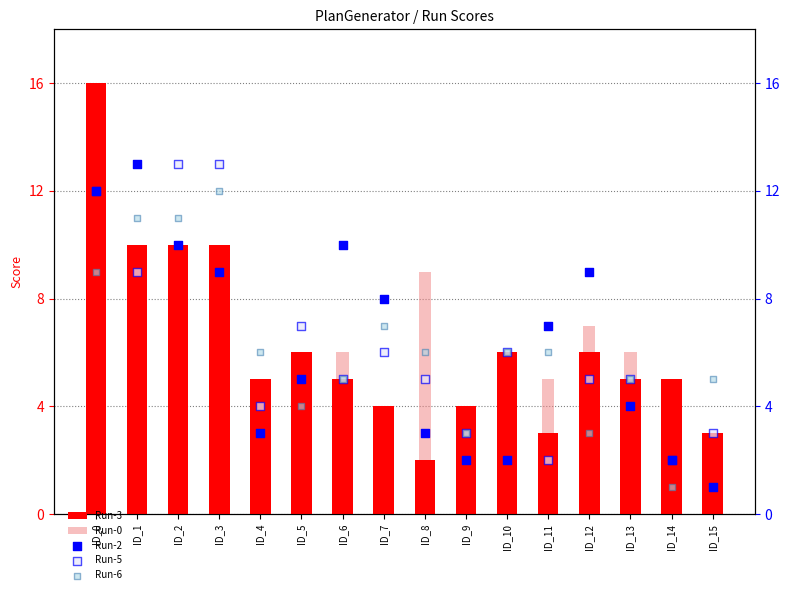

What are all the series names shown in the legend?

Run-3, Run-0, Run-2, Run-5, Run-6